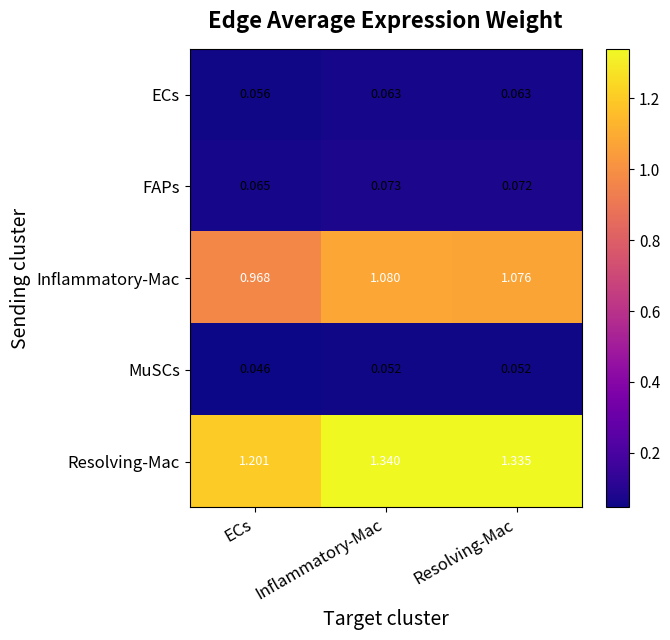

At ECs, list the series in order from smallest to largest.

MuSCs, ECs, FAPs, Inflammatory-Mac, Resolving-Mac